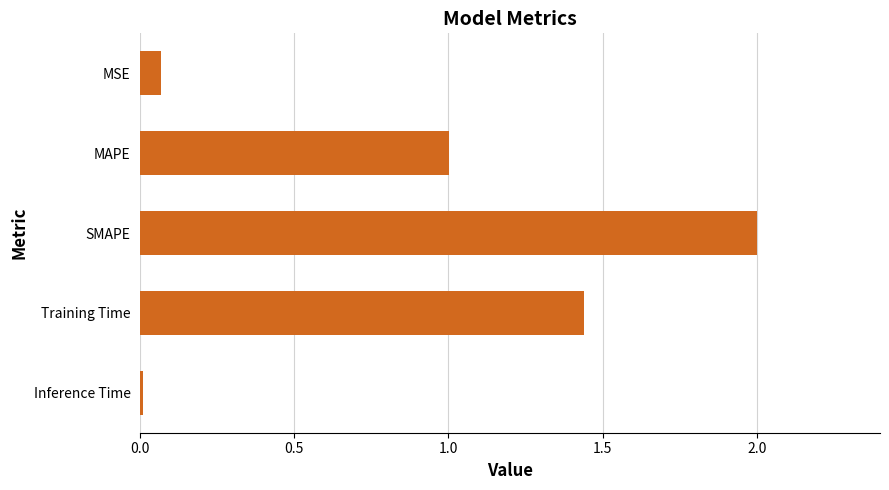

What is the approximate value at MAPE?

1.0